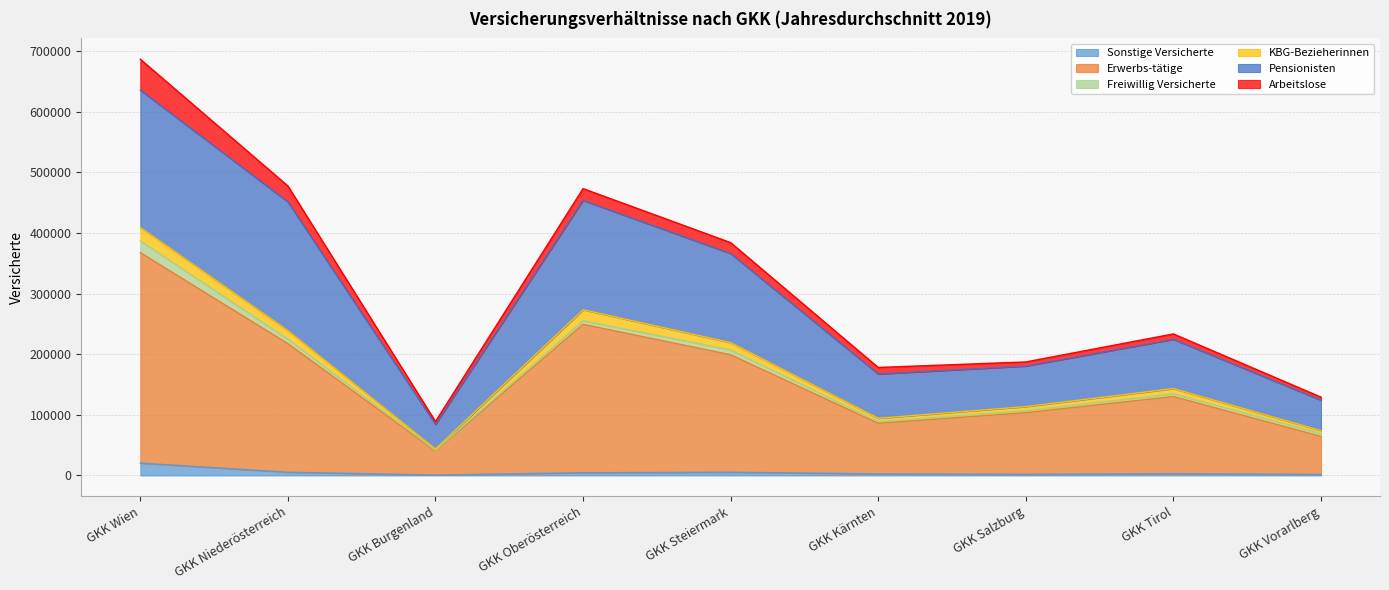

How many data points in KBG-Bezieherinnen are above 143285?

4